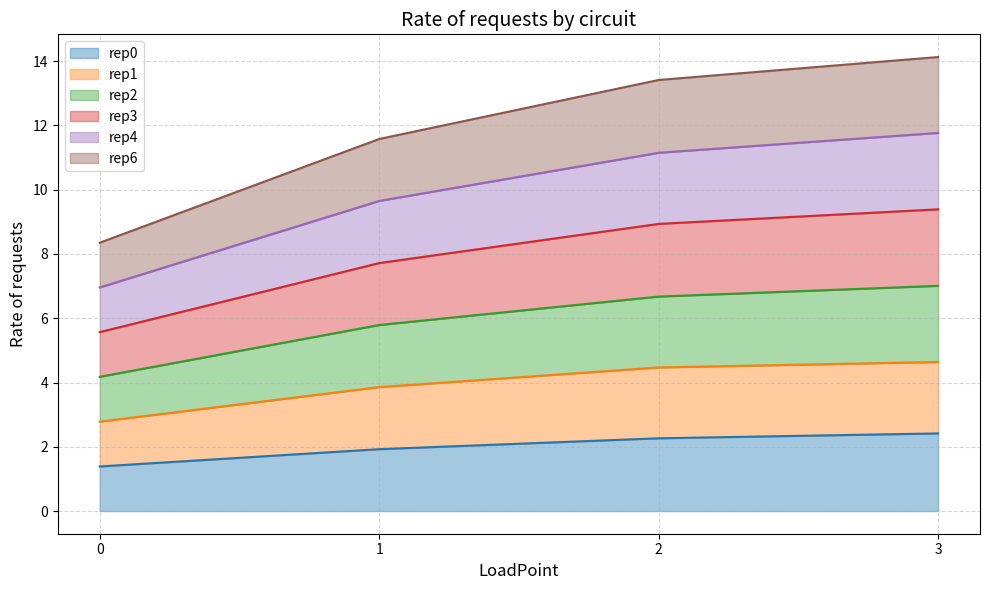

Does the chart display data point markers on the line(s)?

No